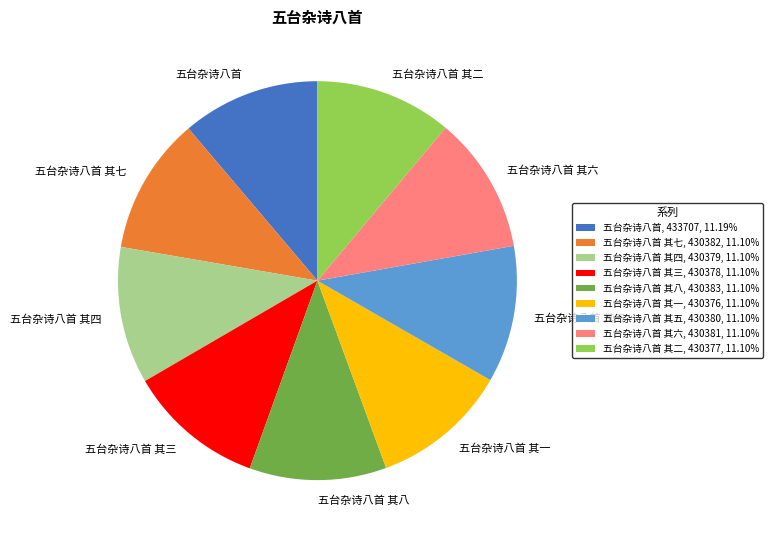

Is 五台杂诗八首 其三, 430378, 11.10% the majority of the pie?

No